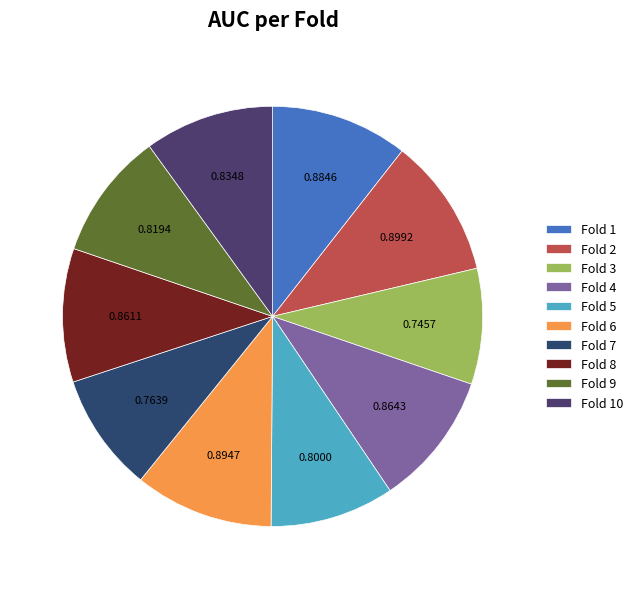

True or false: Fold 1 accounts for 1% of the total.

False